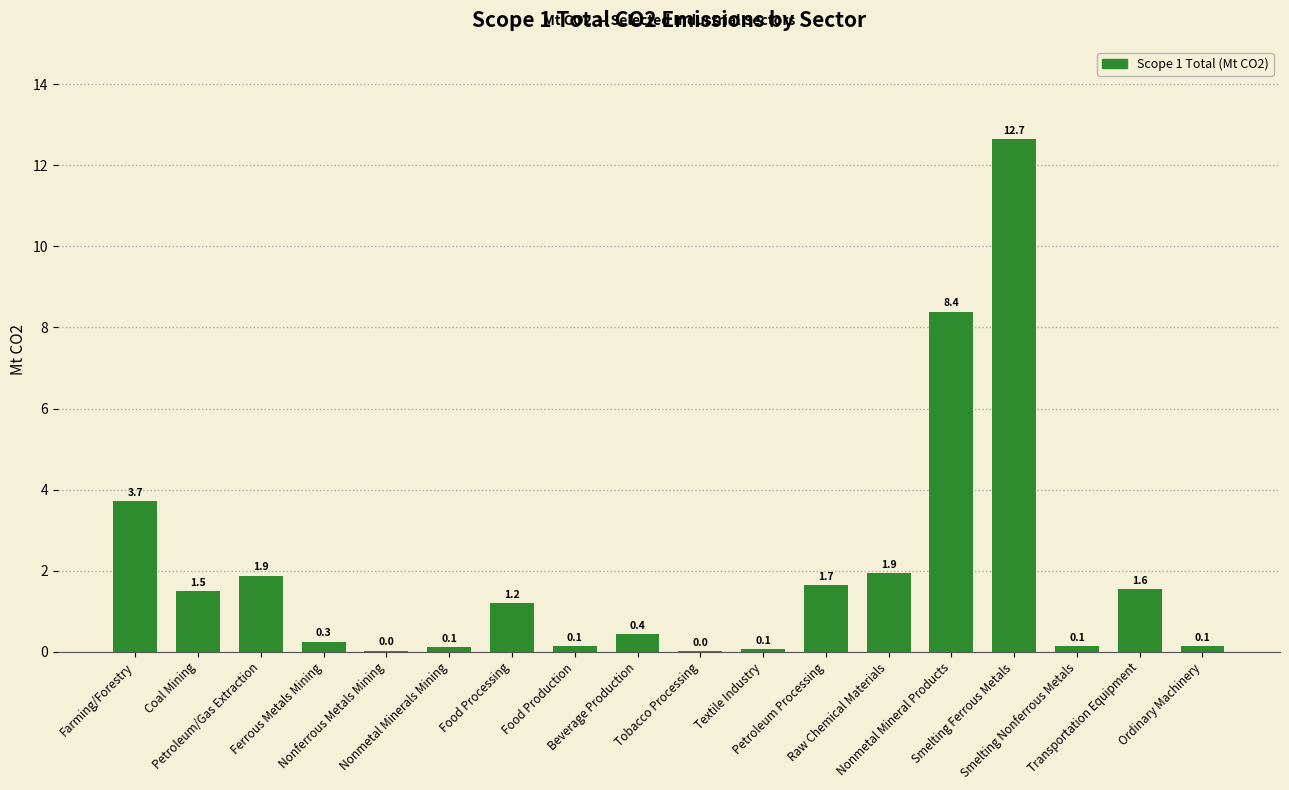

How many values exceed 1?

9